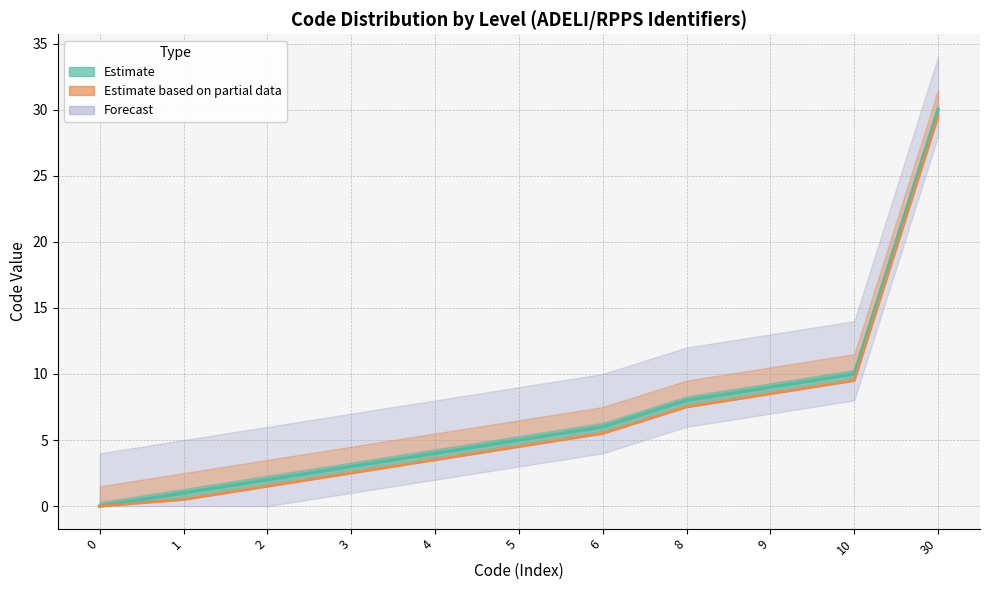

List the labels in order of Estimate value, largest first.

30, 10, 9, 8, 6, 5, 4, 3, 2, 1, 0